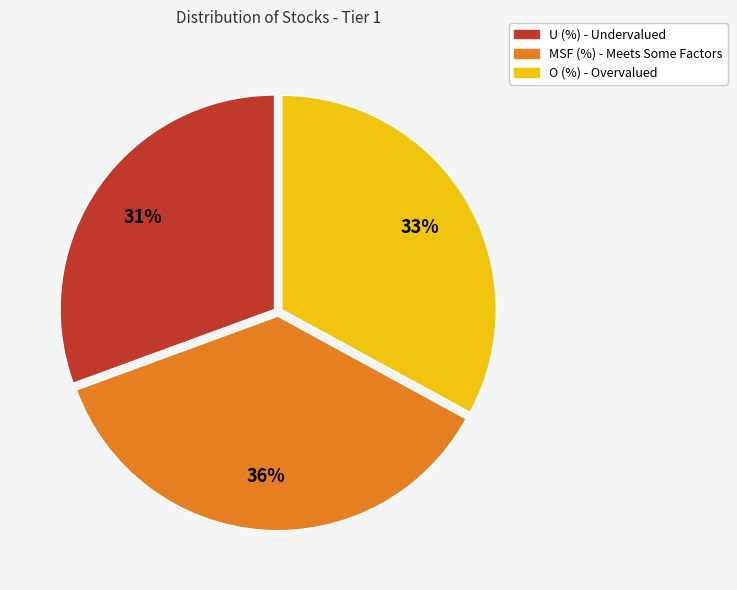

What percentage is the O (%) slice, to the nearest percent?

33%